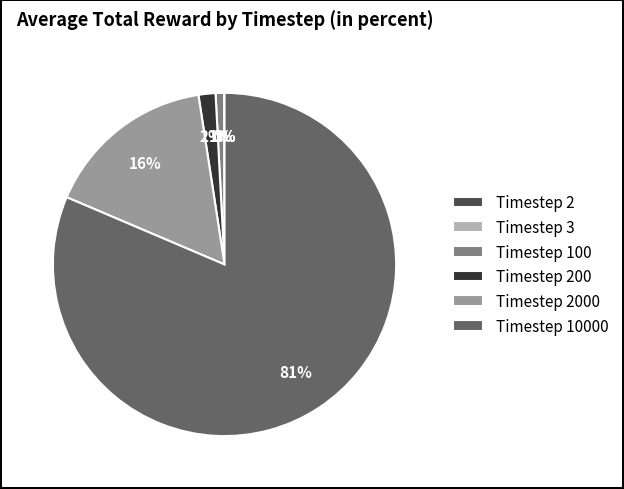

What is the largest slice in the pie chart?

Timestep 10000